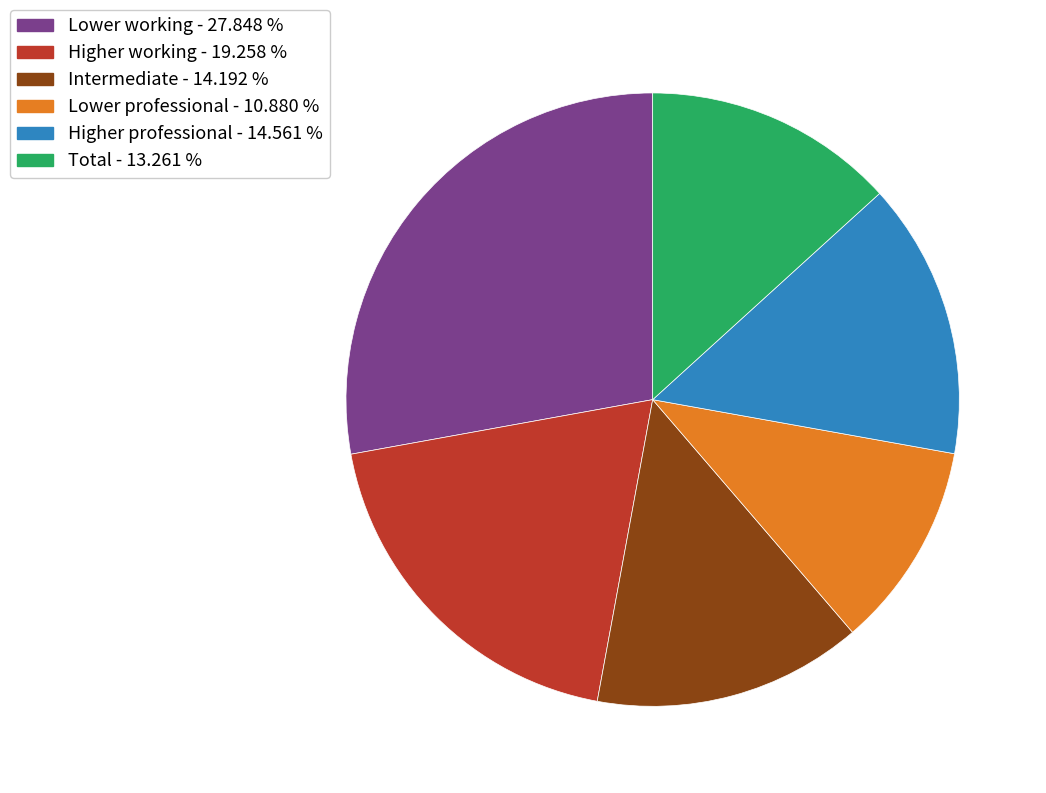

The Lower professional slice represents 11% of the pie. True or false?

True